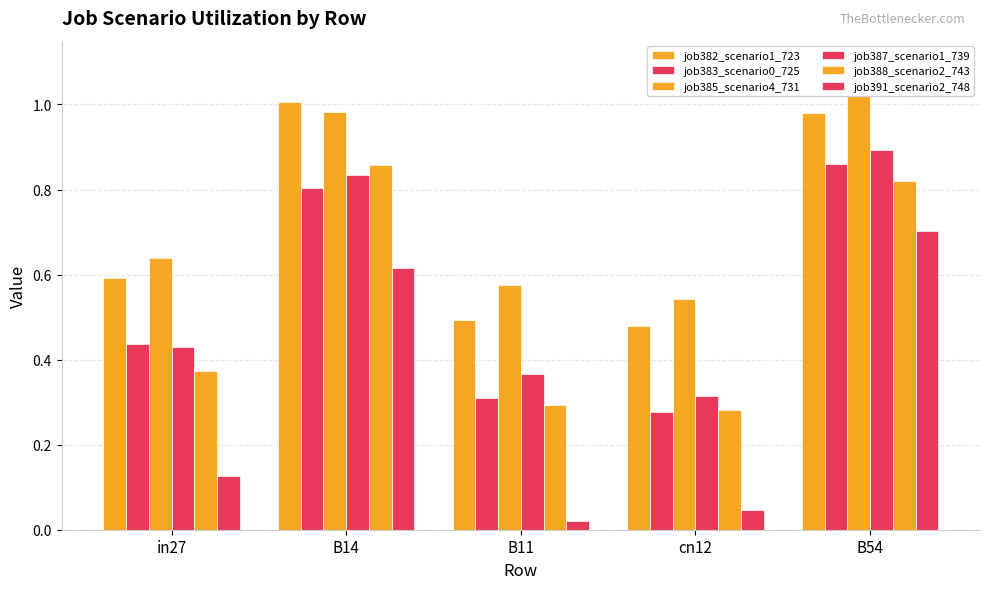

At which category does the chart reach its minimum across all series?

B11